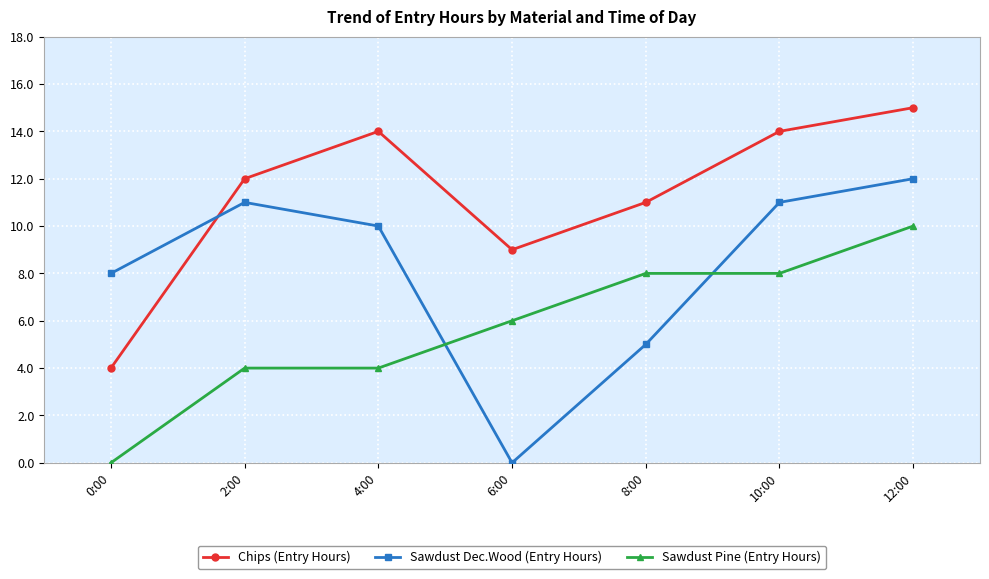

What is the difference between the maximum and minimum values in the Chips (Entry Hours) series?

11